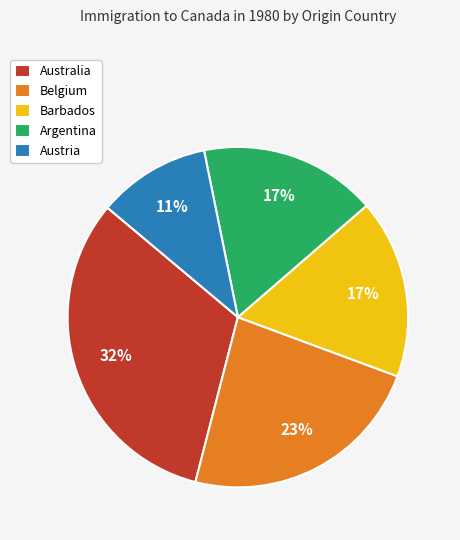

Does Barbados represent more than half of the total?

No